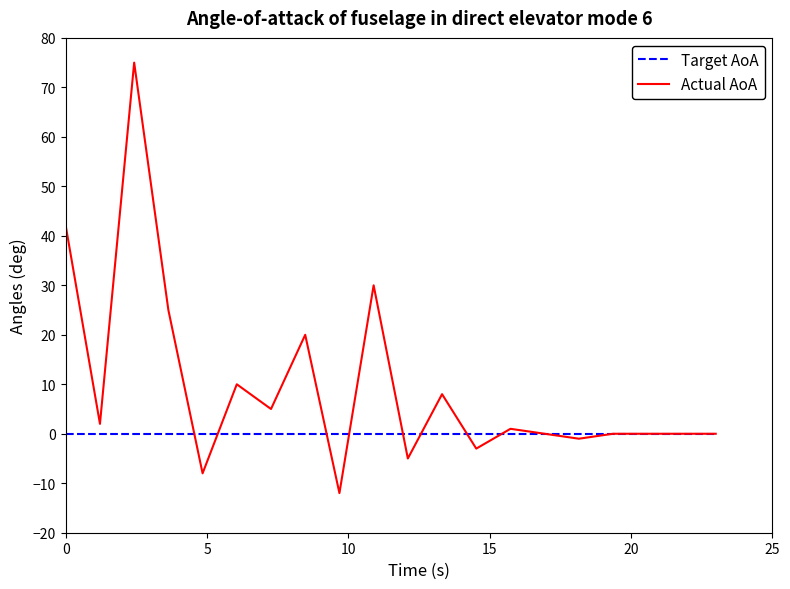

Reading left to right, what are all the values shown in this chart?

Target AoA: 0	0	0	0	0	0	0	0	0	0	0	0	0	0	0	0	0	0	0	0
Actual AoA: 42	2	75	25	-8	10	5	20	-12	30	-5	8	-3	1	0	-1	0	0	0	0